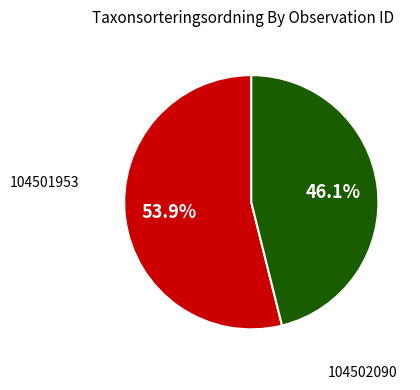

Is it true that 104502090 is 46% of the pie?

True